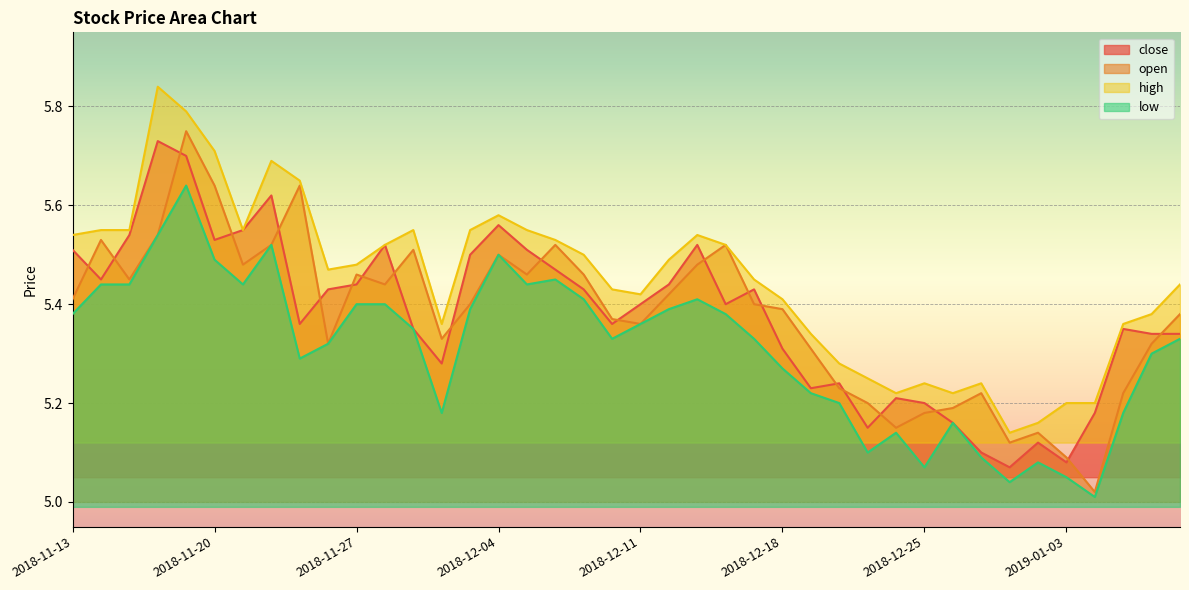

List the labels in order of high value, largest first.

2018-11-16, 2018-11-19, 2018-11-20, 2018-11-22, 2018-11-23, 2018-12-04, 2018-11-14, 2018-11-15, 2018-11-21, 2018-11-29, 2018-12-03, 2018-12-05, 2018-11-13, 2018-12-13, 2018-12-06, 2018-11-28, 2018-12-14, 2018-12-07, 2018-12-12, 2018-11-27, 2018-11-26, 2018-12-17, 2019-01-09, 2018-12-10, 2018-12-11, 2018-12-18, 2019-01-08, 2018-11-30, 2019-01-07, 2018-12-19, 2018-12-20, 2018-12-21, 2018-12-25, 2018-12-27, 2018-12-24, 2018-12-26, 2019-01-03, 2019-01-04, 2019-01-02, 2018-12-28